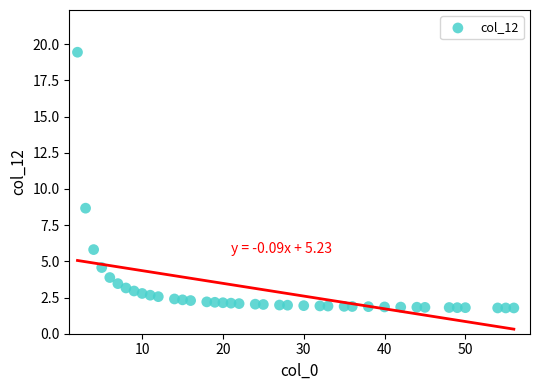

What is the range of Y values (max minus min)?

17.7